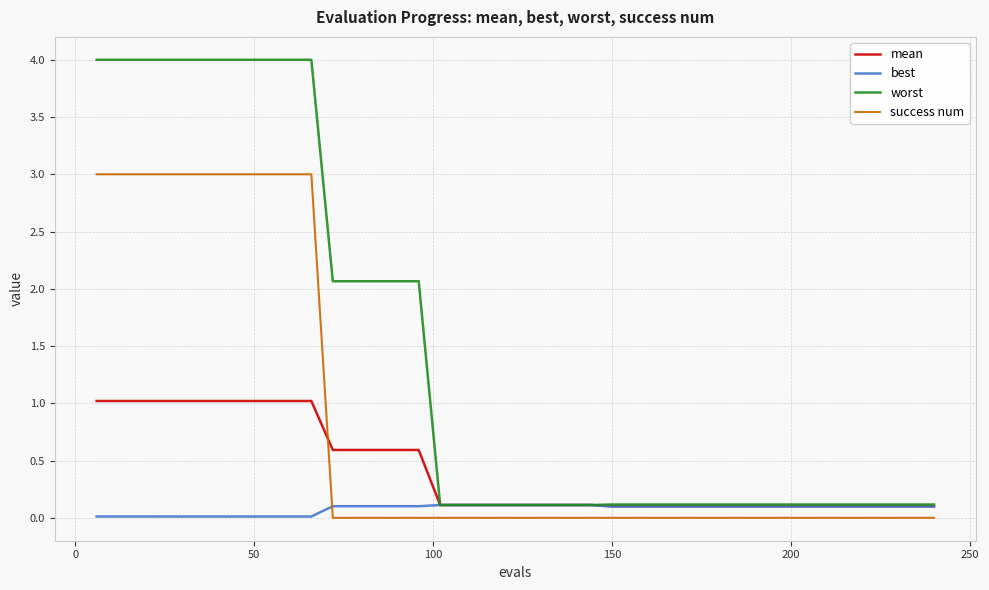

What is the maximum value shown in the chart?

4.0